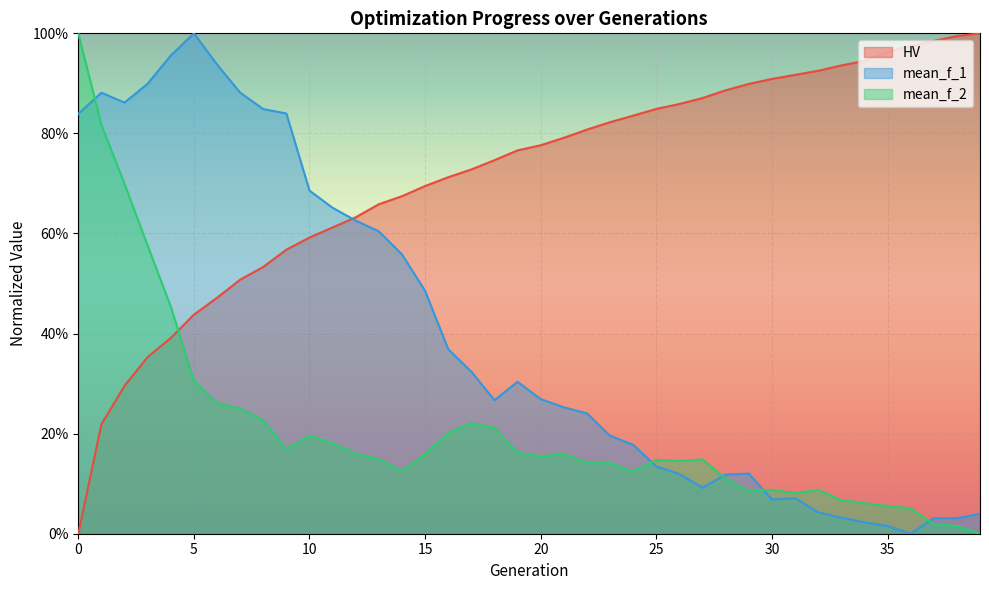

Between 24 and 32, which is larger?

32